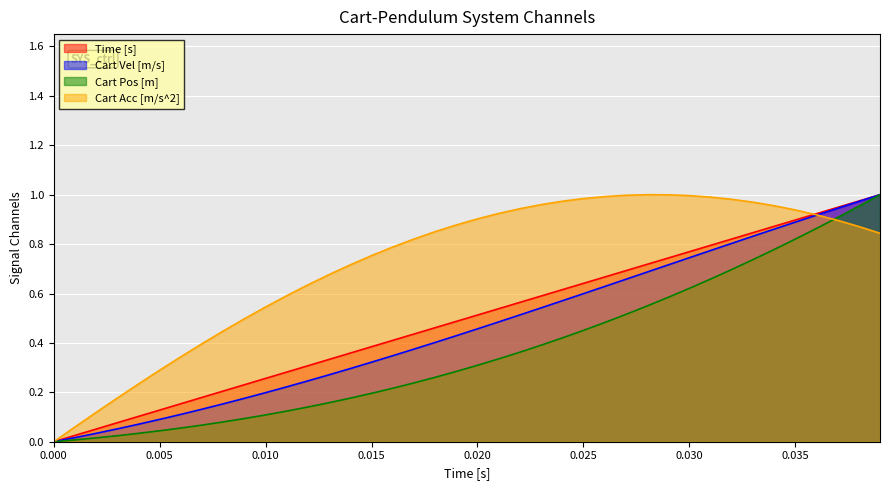

Which series has the largest total across all categories?

Cart Acc [m/s^2]